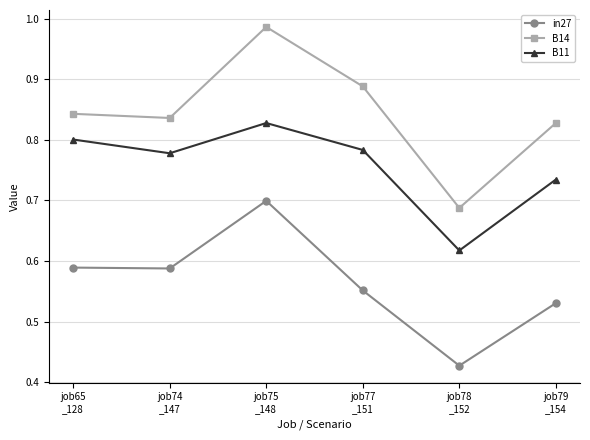

At how many categories does at least one series exceed 0?

6